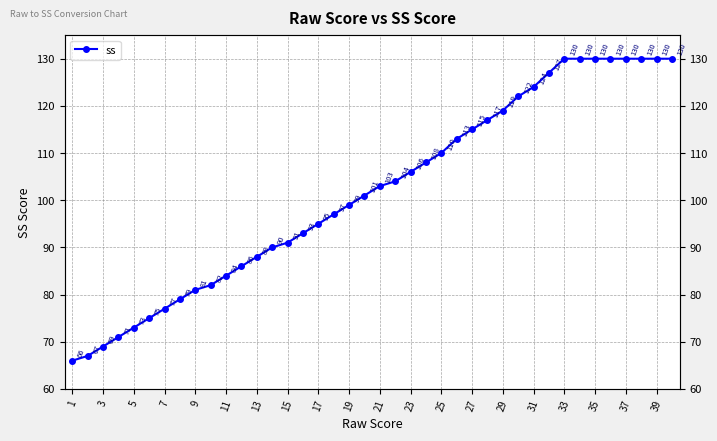

Does the chart have visible grid lines?

Yes